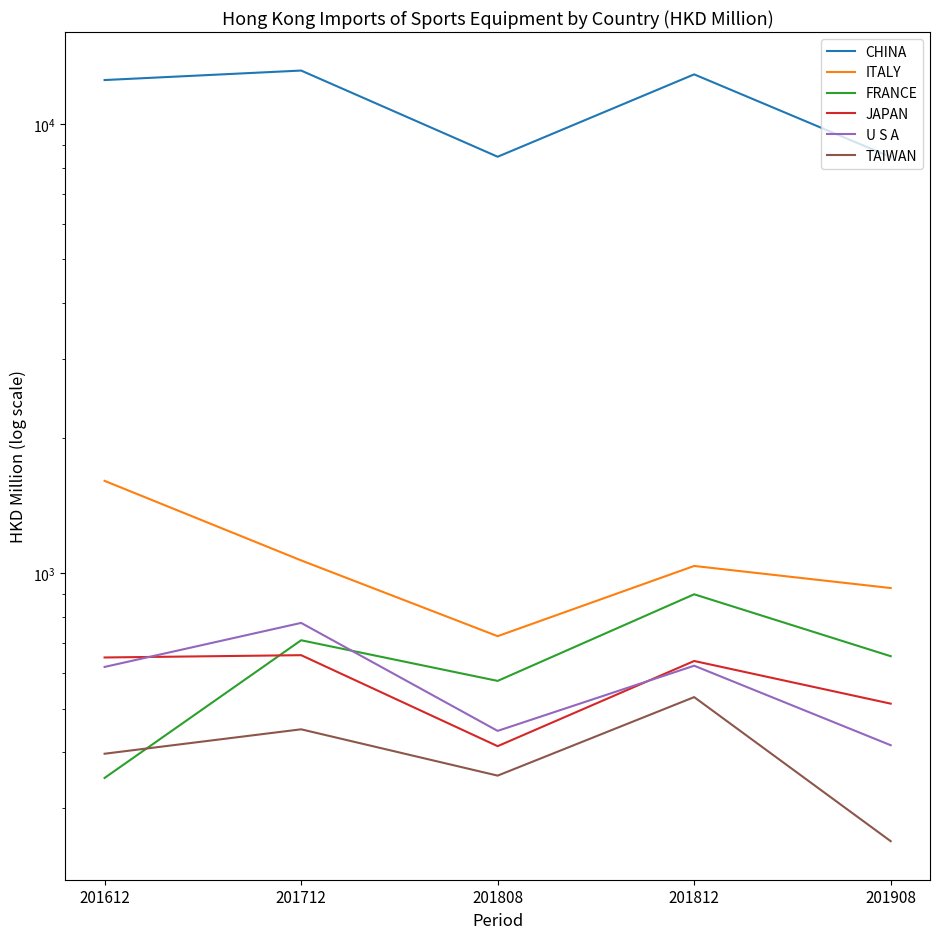

True or false: JAPAN and TAIWAN intersect in this chart.

False